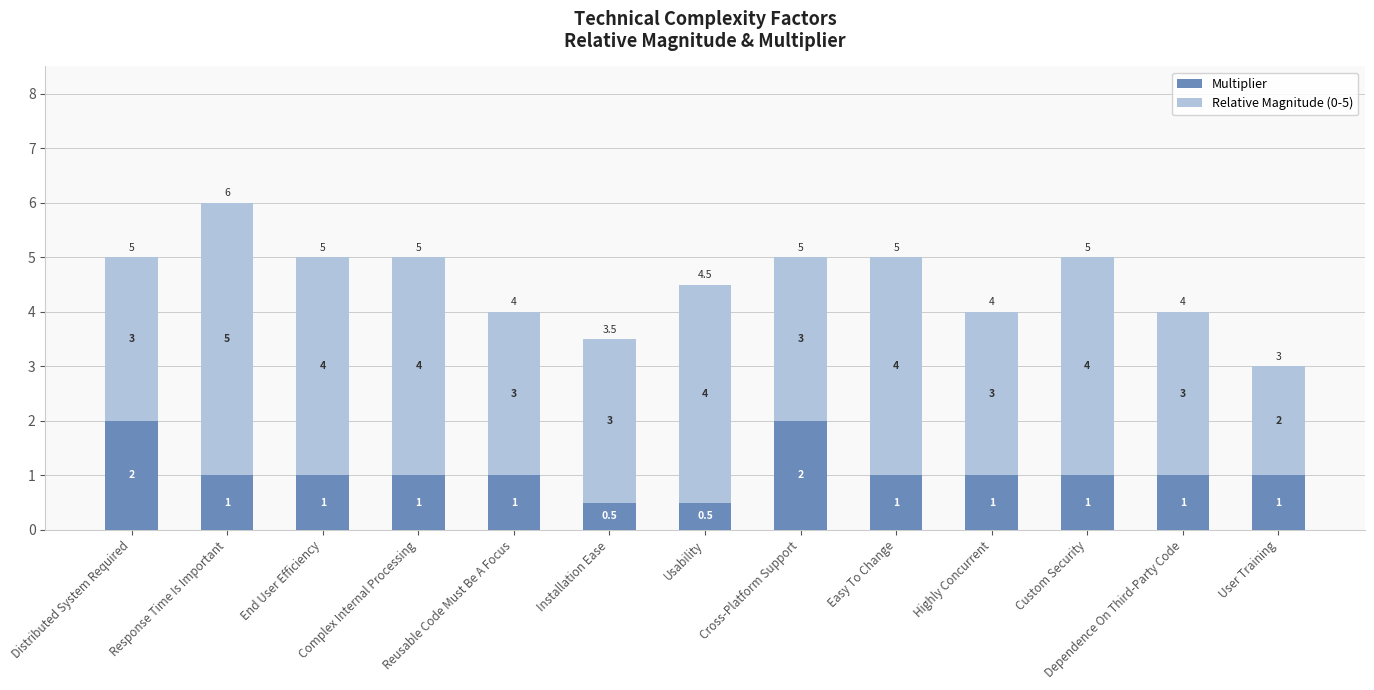

How many data points does each series have?

13